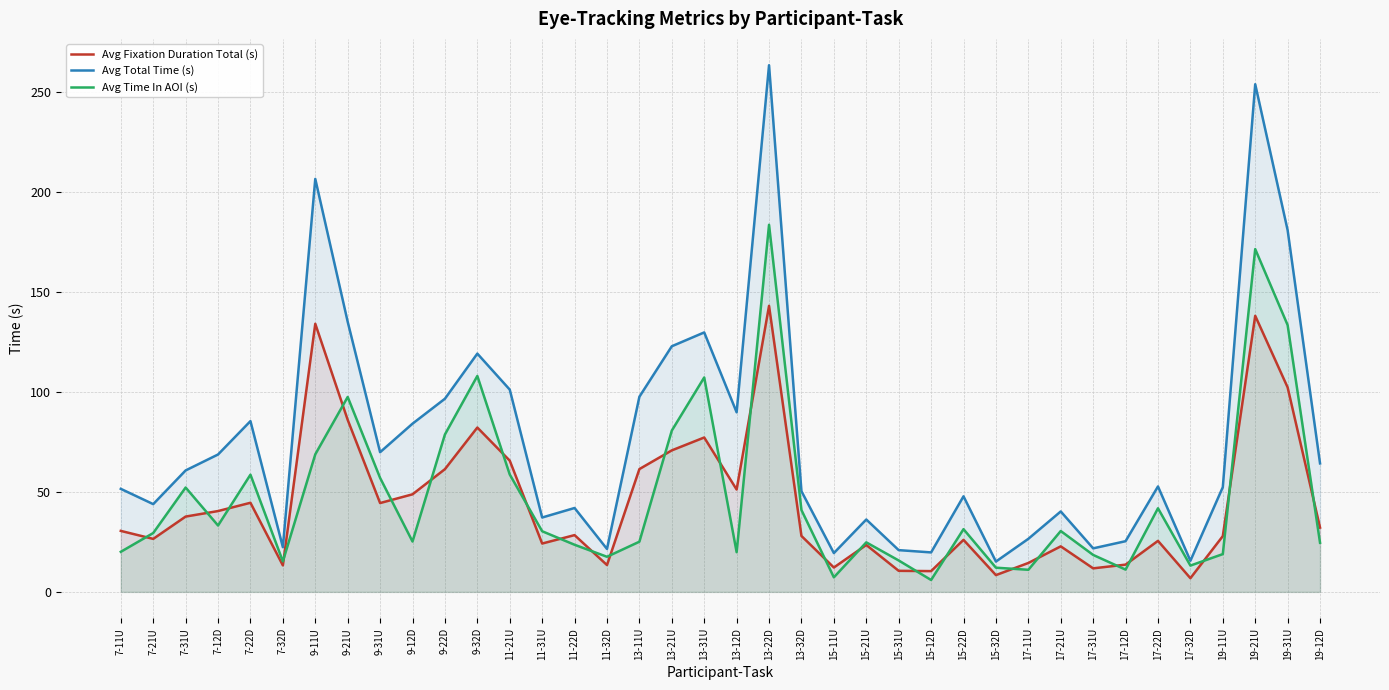

Between 11-22D and 19-12D, which series saw the biggest shift?

Avg Total Time (s)